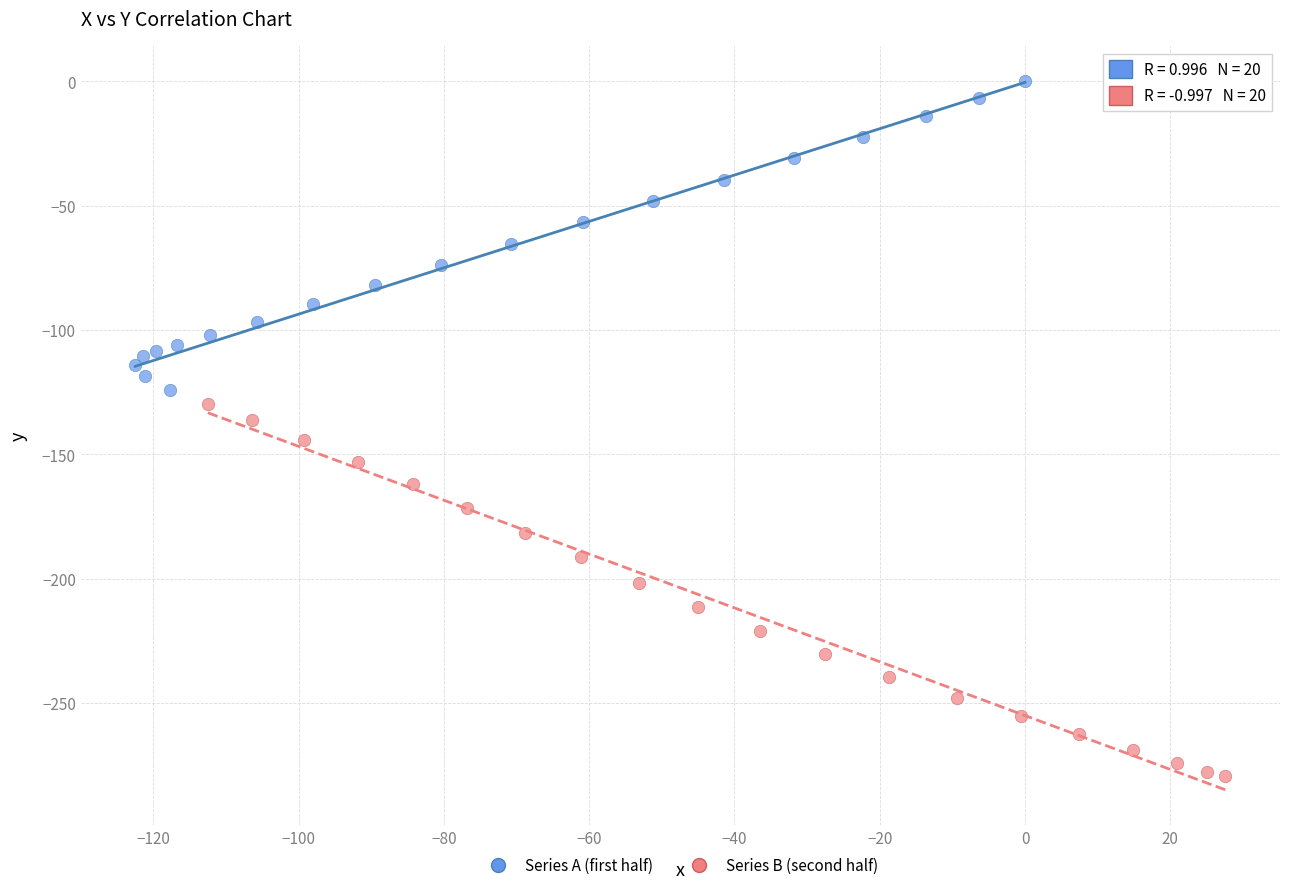

Which series reaches the minimum Y coordinate?

Series B (second half)